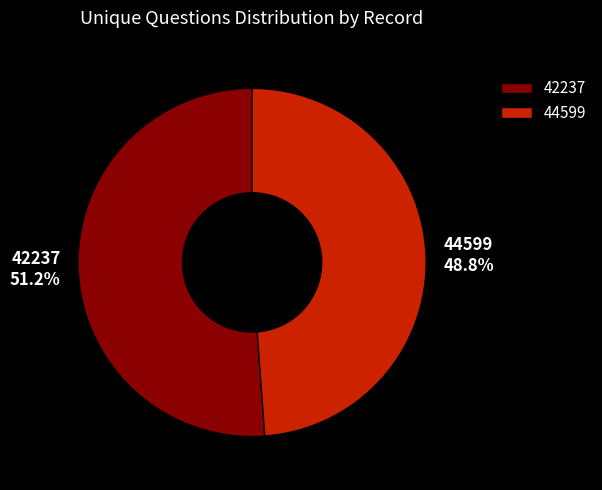

How many segments does this pie chart have?

2